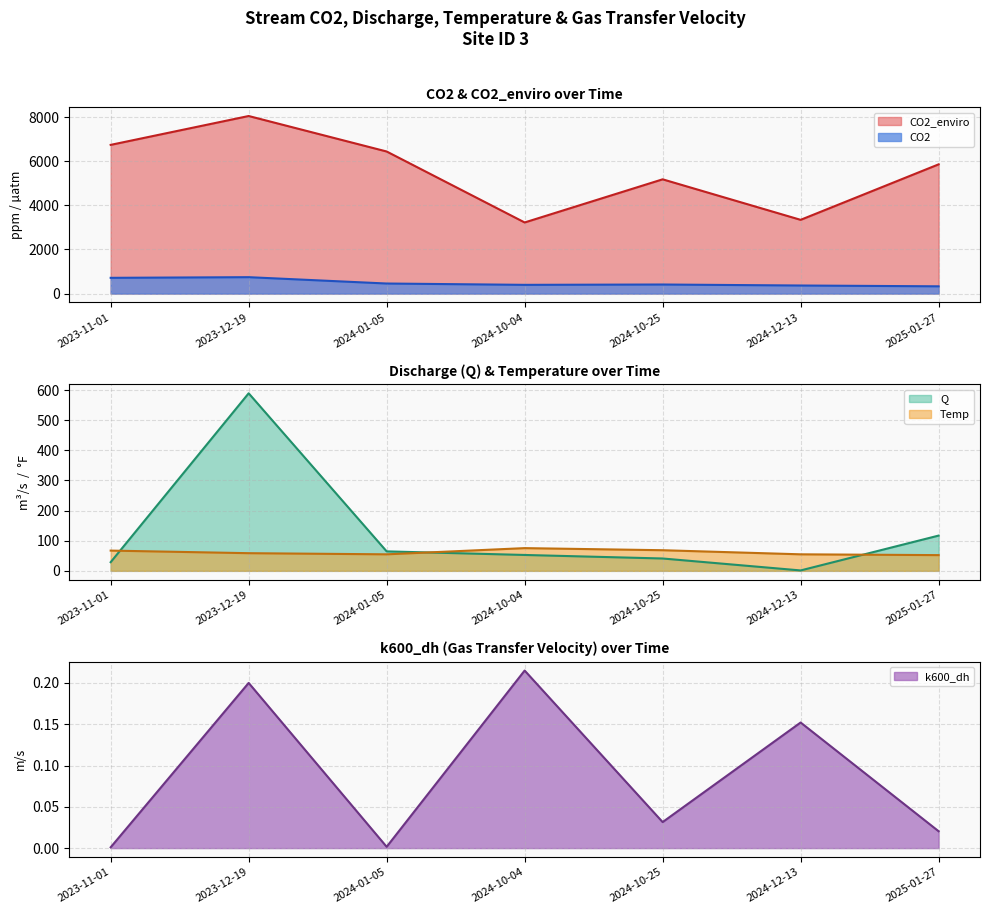

Which category has the highest value in the k600_dh series?

2024-10-04